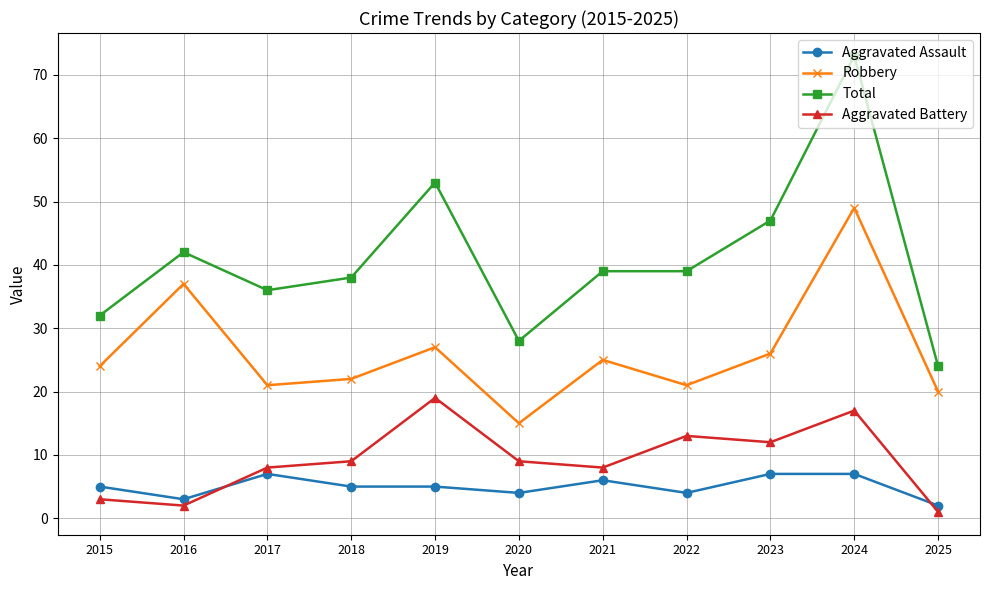

Where is Total nearest to the value 48?

2023